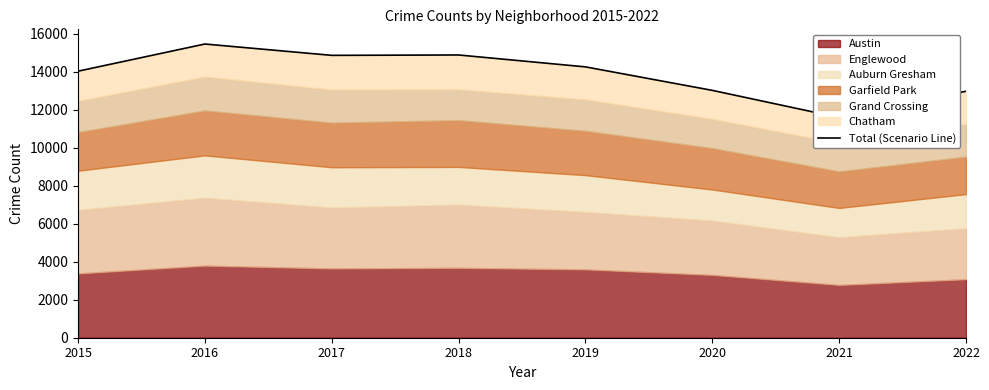

What is the value of the 2nd point from the left?

15469